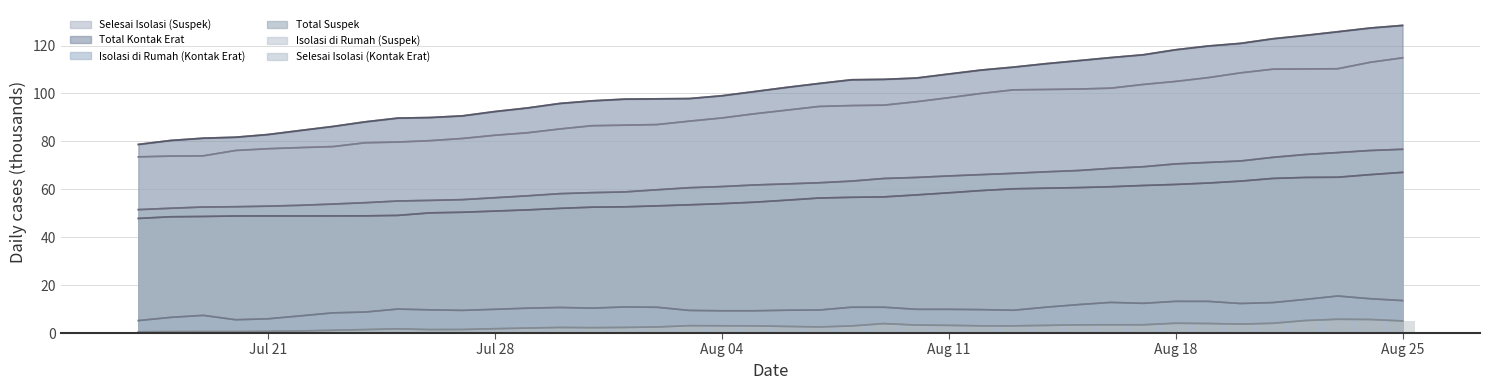

True or false: Selesai Isolasi (Kontak Erat) and Isolasi di Rumah (Kontak Erat) cross at least once.

False